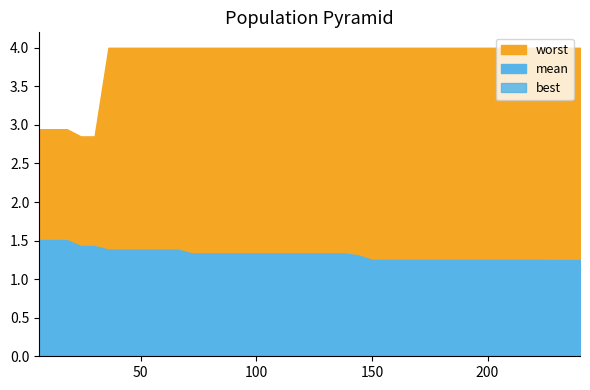

Which series has the largest total across all categories?

worst